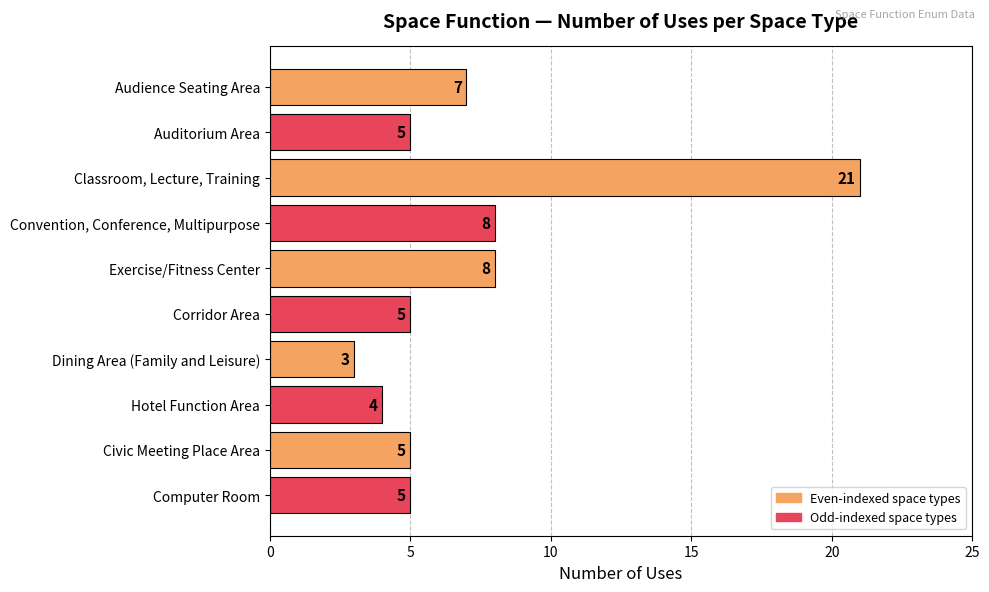

Approximately how many times larger is the value at Convention, Conference, Multipurpose compared to Hotel Function Area?

2.0